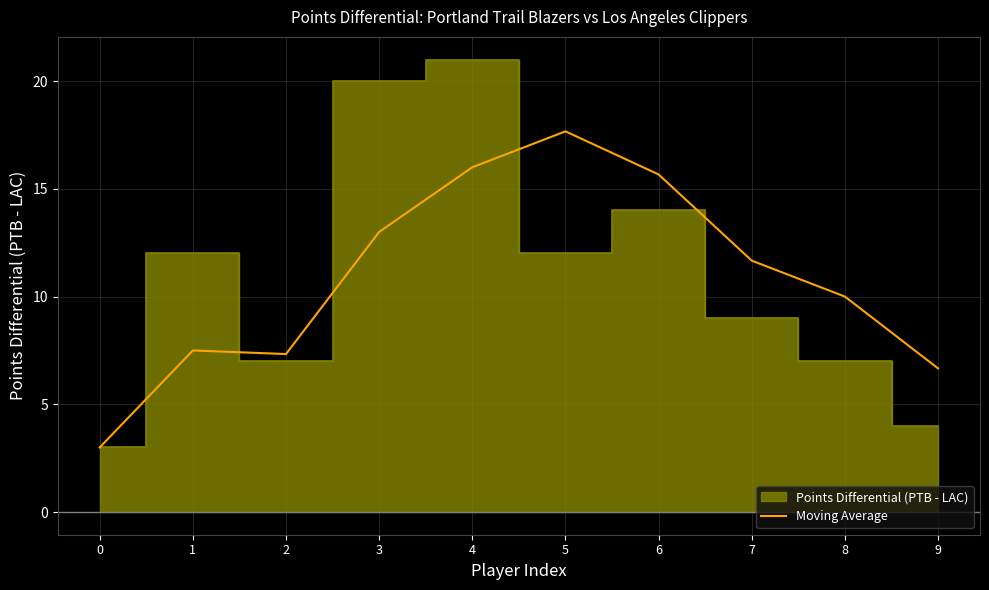

Is it true that Moving Average equals 3.0 at 0?

True